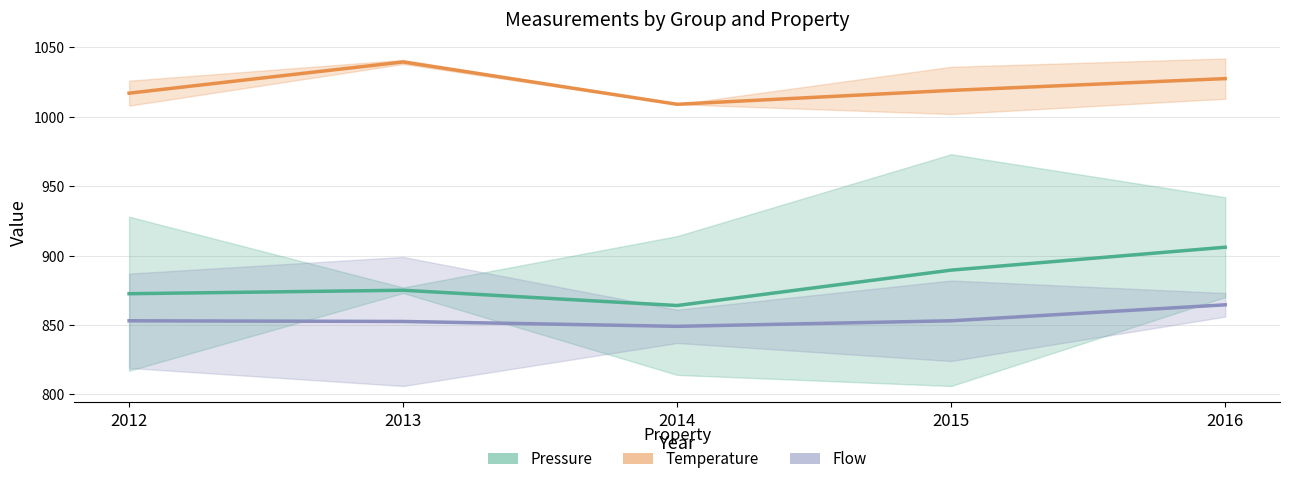

What is the sum of the Flow values at 2016 and 2013?

1717.0